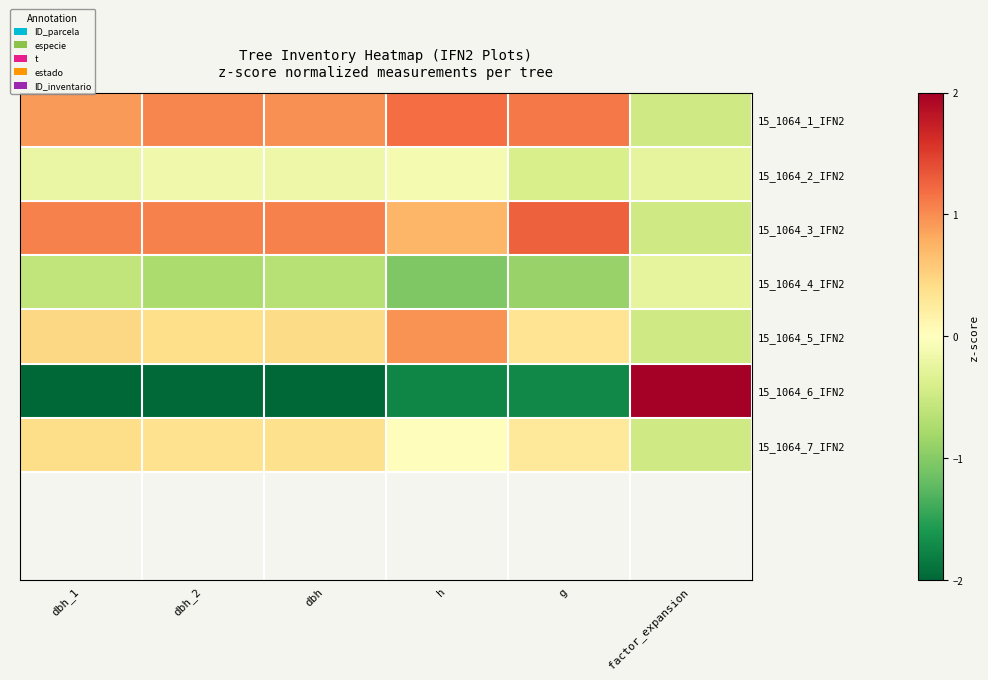

What is the difference between the highest and lowest values at dbh_1?

3.1